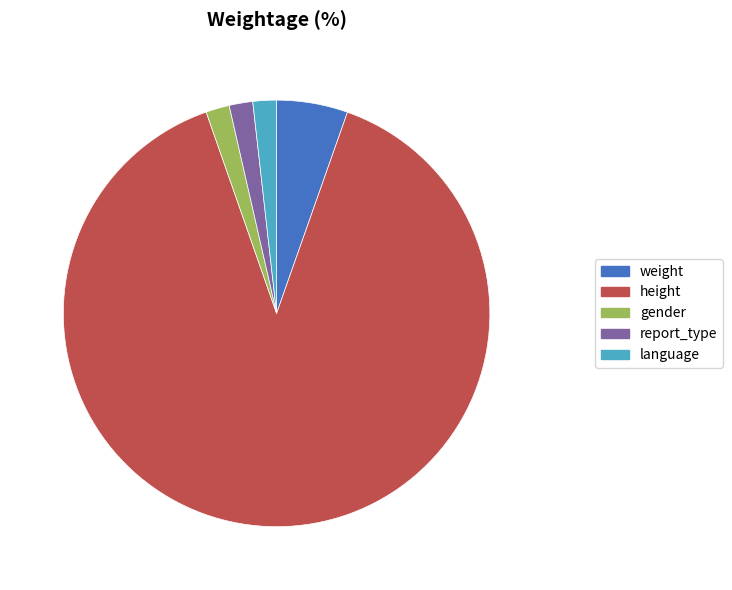

How many slices are in this pie chart?

5